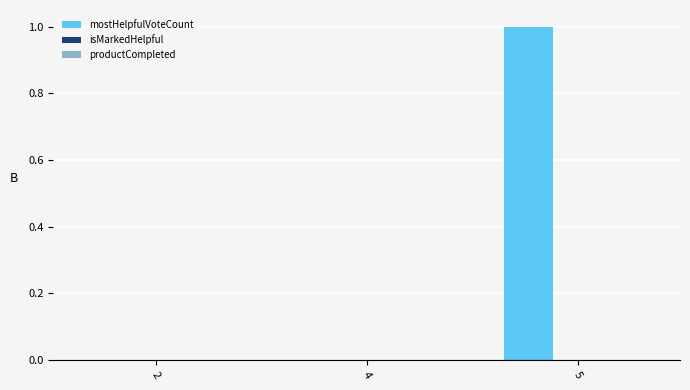

The chart shows a value of 0 at 4. True or false?

True